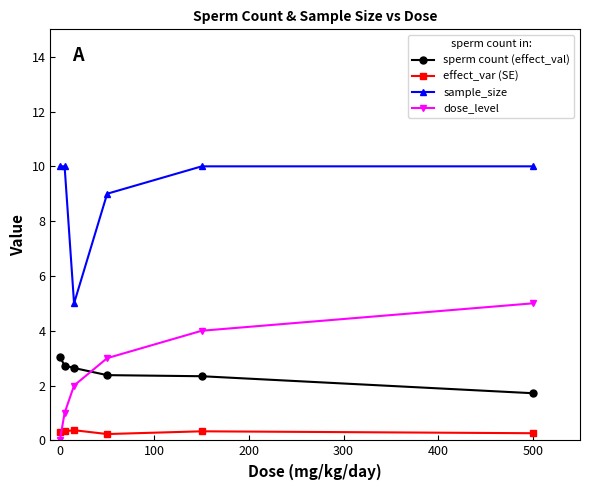

True or false: sample_size and dose_level cross at least once.

False